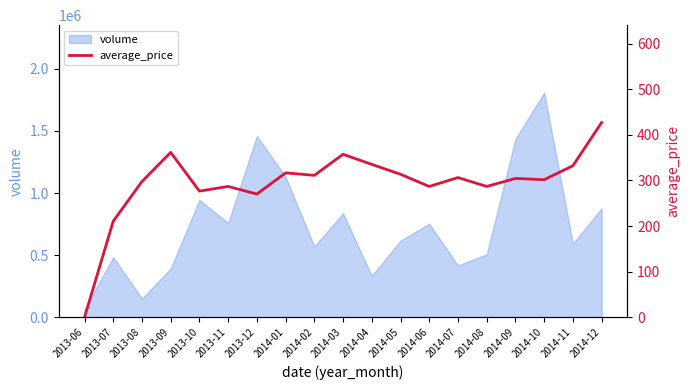

What is the highest value of the volume series?

1808434